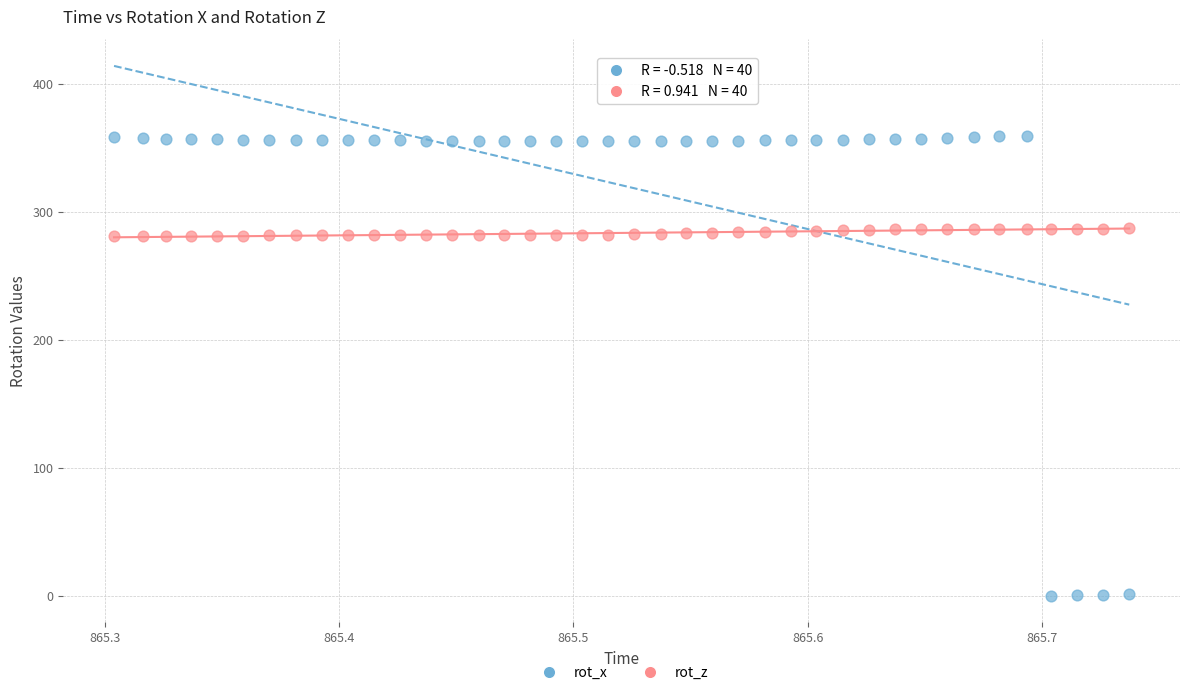

Which series reaches the maximum Y coordinate?

rot_x